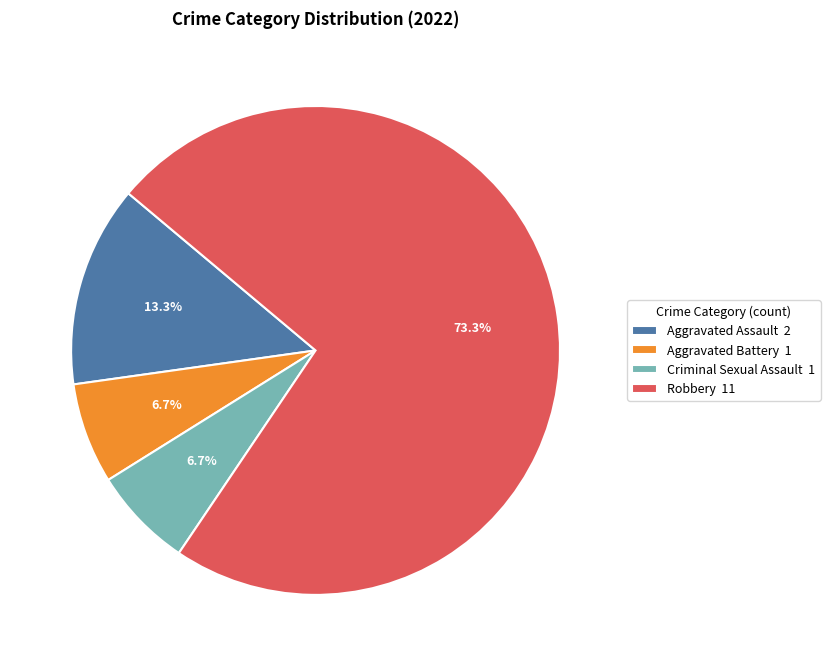

True or false: Robbery accounts for 66% of the total.

False